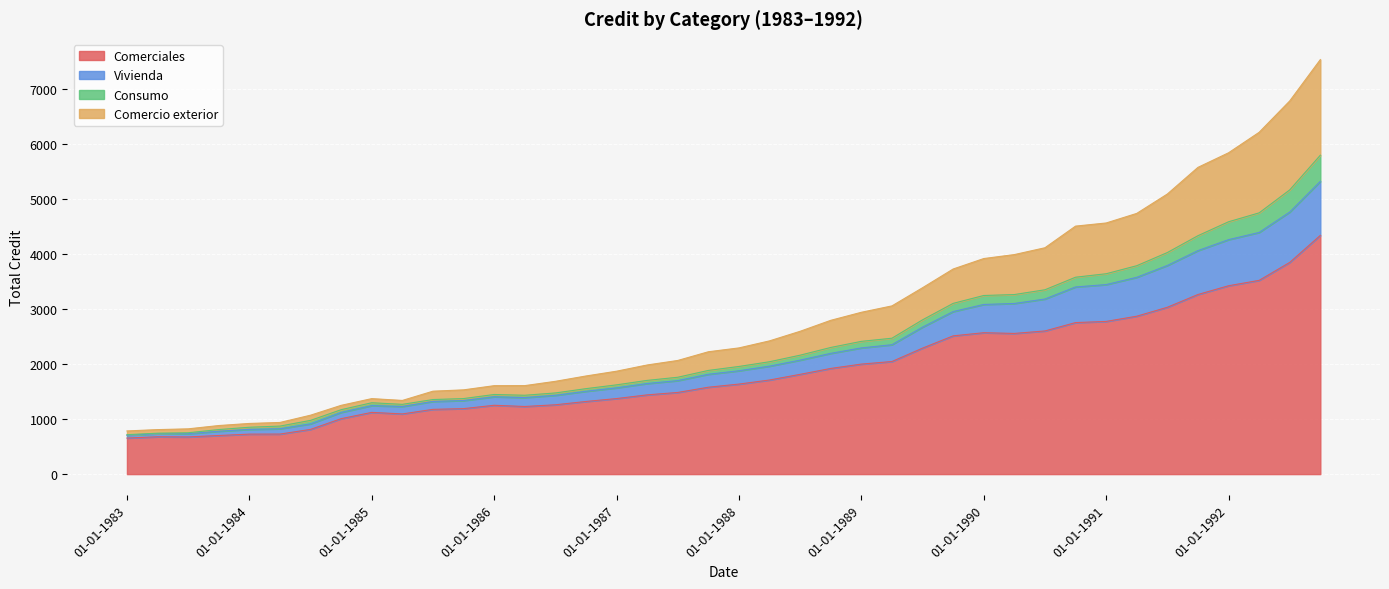

At which category does Comercio exterior reach its first local valley?

01-04-1985